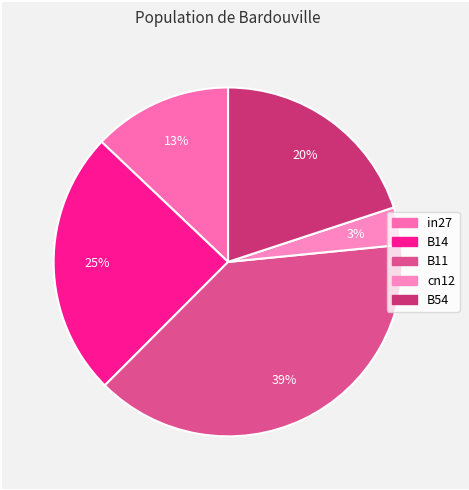

How much of the chart is everything except B14?

75.4%